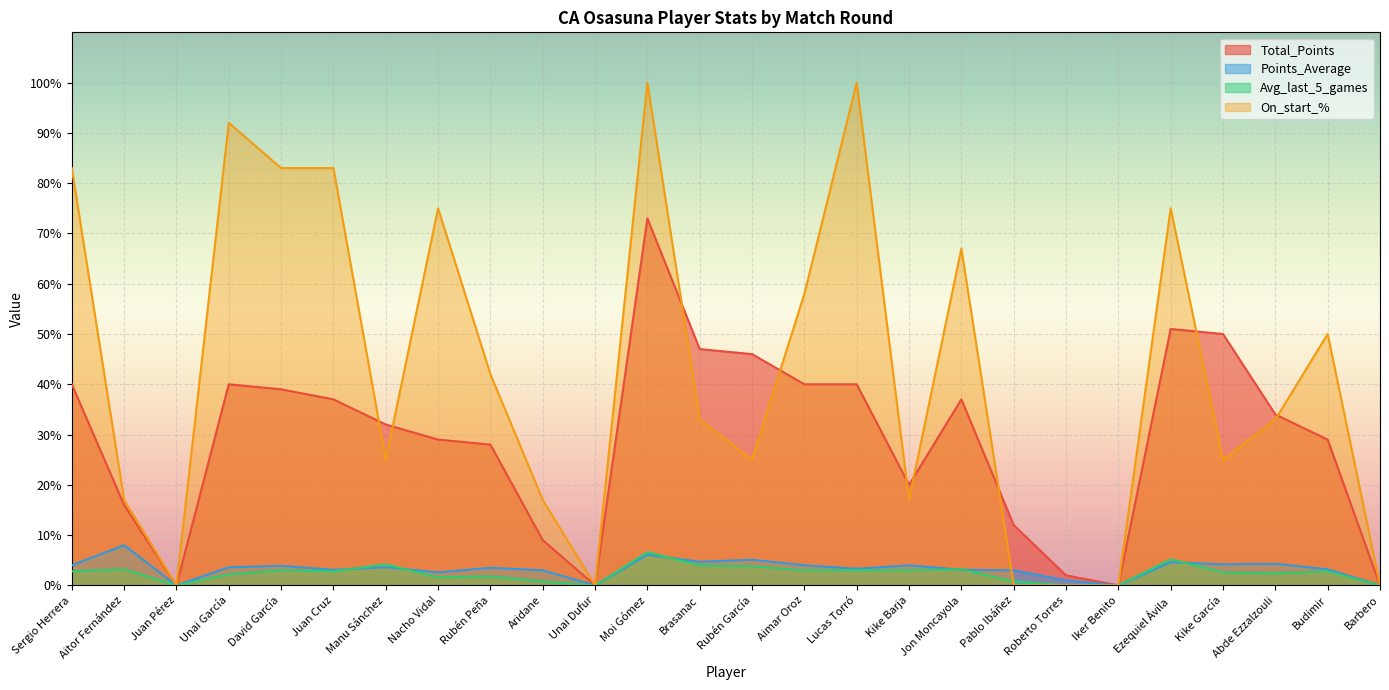

Rank the series at Kike Barja from highest to lowest value.

Total_Points, On_start_%, Points_Average, Avg_last_5_games